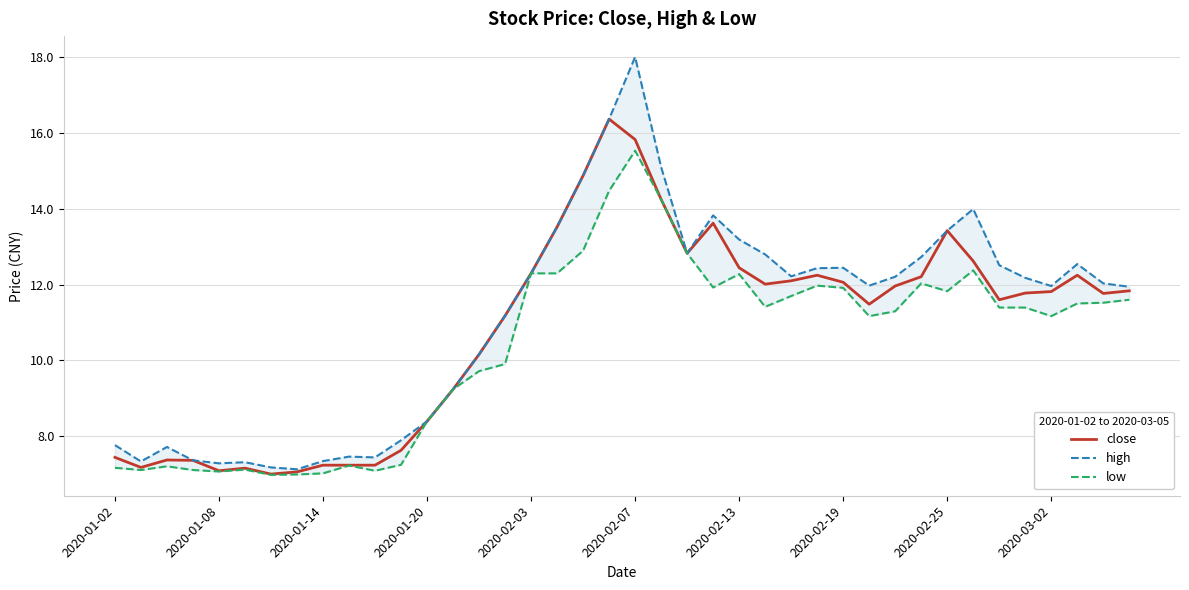

At 29, list the series in order from largest to smallest.

high, close, low